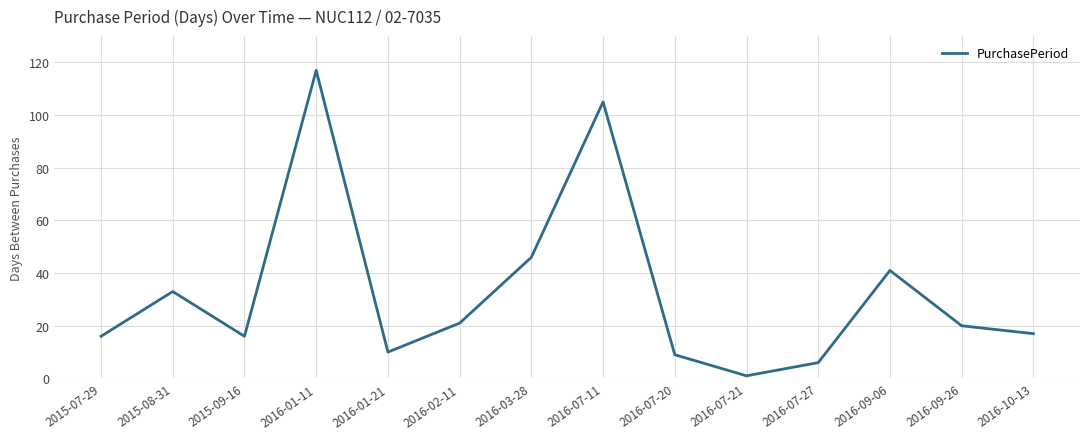

What is the sum of all values?

458